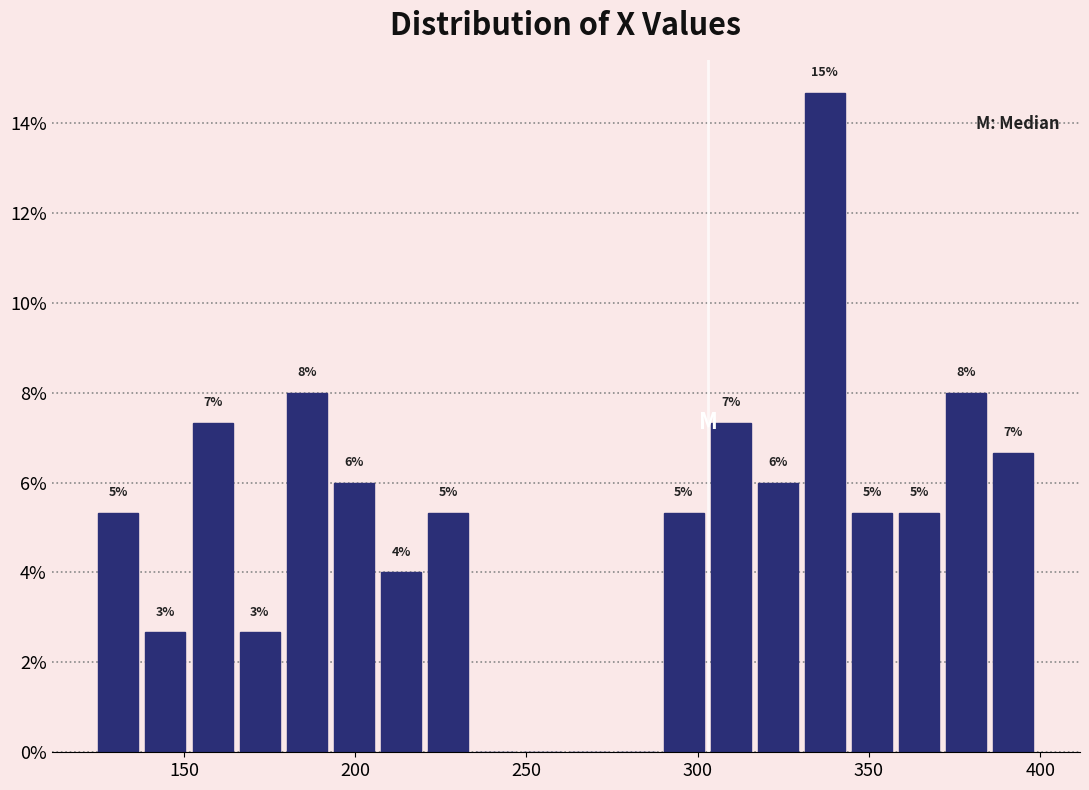

Read against the x-axis, roughly where is the centre of the tallest bar?

335